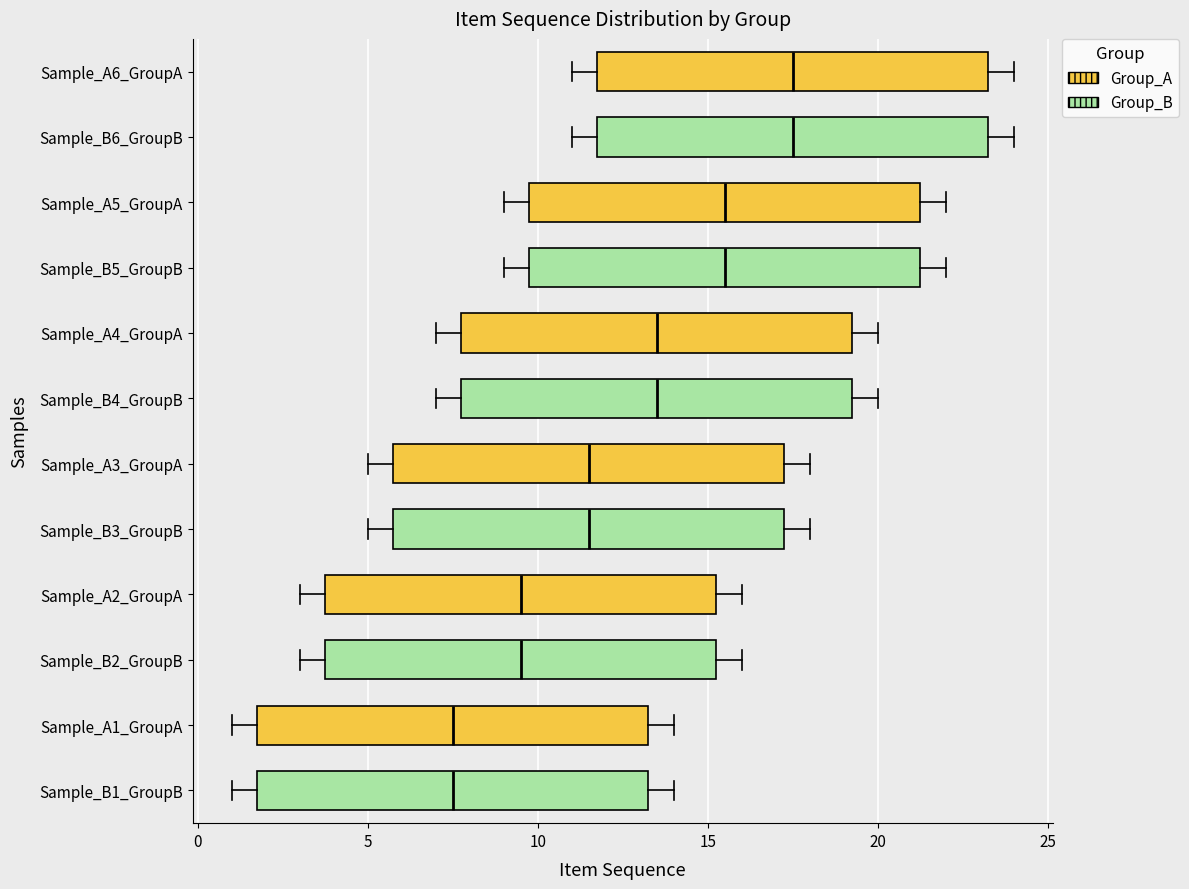

Reading bottom to top, read every box against the x-axis: the position of its median line, the range the box covers, and the ends of its whiskers. The values are not printed on the chart, so give them approximately, as read against the axis.

Sample_B1_GroupB: median 7.5, box 2.0 to 13.5, whiskers 1.0 to 14.0
Sample_A1_GroupA: median 7.5, box 2.0 to 13.5, whiskers 1.0 to 14.0
Sample_B2_GroupB: median 9.5, box 4.0 to 15.5, whiskers 3.0 to 16.0
Sample_A2_GroupA: median 9.5, box 4.0 to 15.5, whiskers 3.0 to 16.0
Sample_B3_GroupB: median 11.5, box 6.0 to 17.5, whiskers 5.0 to 18.0
Sample_A3_GroupA: median 11.5, box 6.0 to 17.5, whiskers 5.0 to 18.0
Sample_B4_GroupB: median 13.5, box 8.0 to 19.5, whiskers 7.0 to 20.0
Sample_A4_GroupA: median 13.5, box 8.0 to 19.5, whiskers 7.0 to 20.0
Sample_B5_GroupB: median 15.5, box 10.0 to 21.5, whiskers 9.0 to 22.0
Sample_A5_GroupA: median 15.5, box 10.0 to 21.5, whiskers 9.0 to 22.0
Sample_B6_GroupB: median 17.5, box 12.0 to 23.5, whiskers 11.0 to 24.0
Sample_A6_GroupA: median 17.5, box 12.0 to 23.5, whiskers 11.0 to 24.0